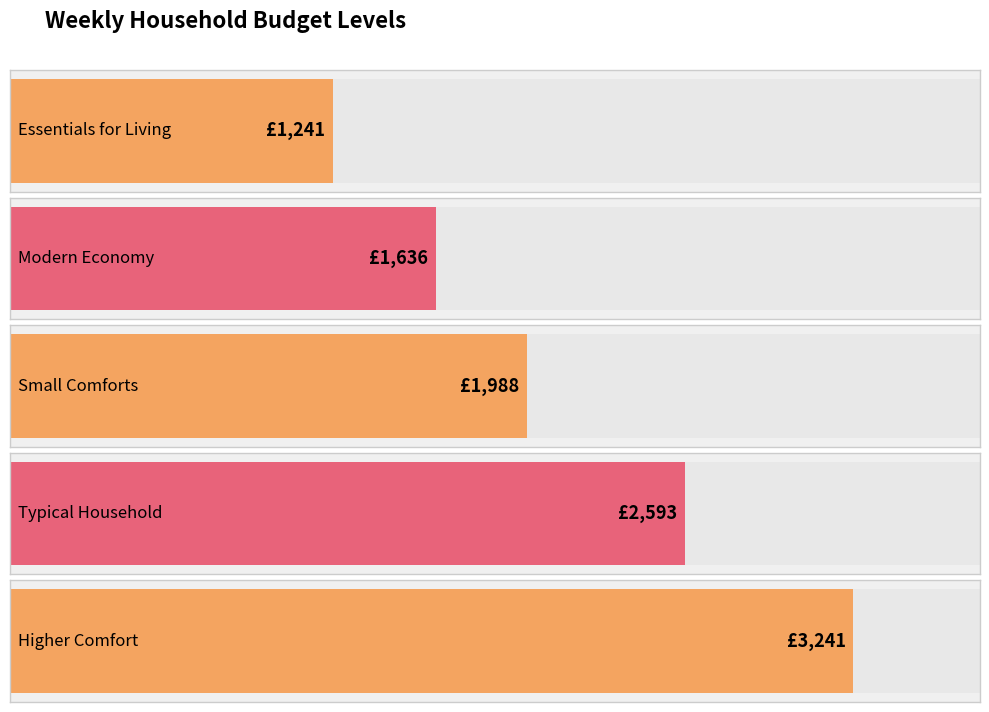

What is the ratio of the value at Essentials for Living to the value at Higher Comfort?

0.4